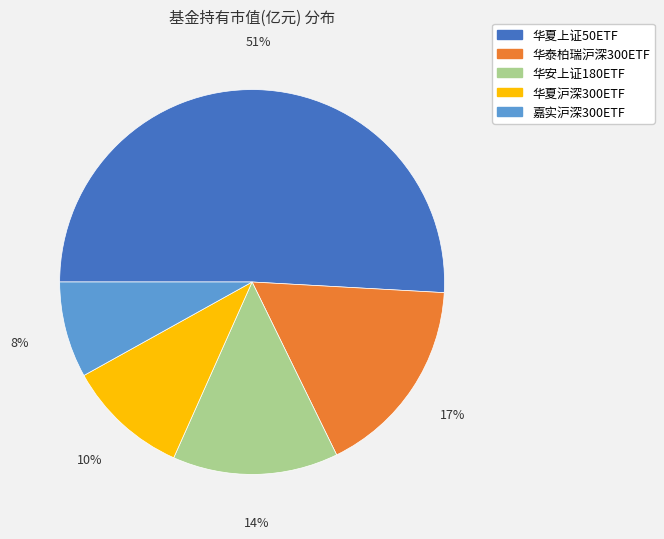

To the nearest percent, what is the difference between the largest and smallest slice percentages?

43%